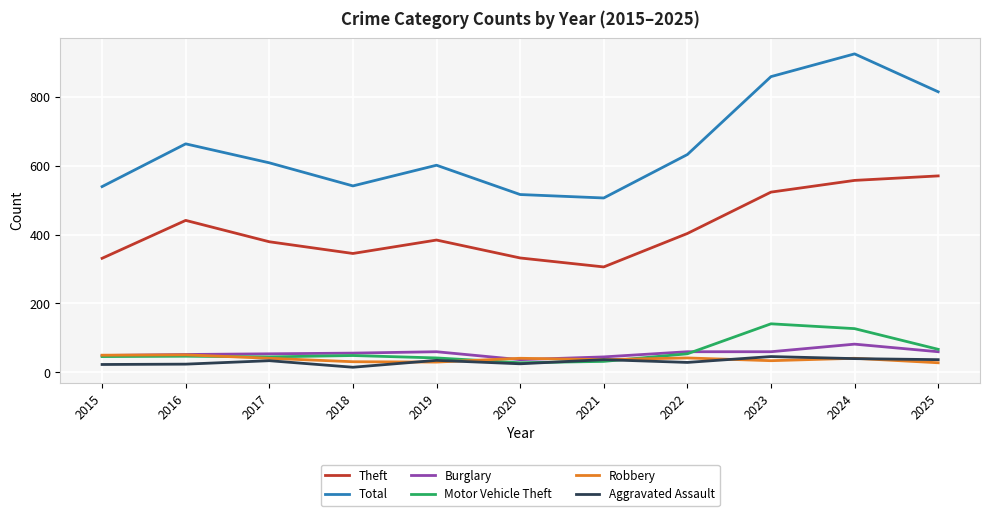

Which series has the widest spread of values?

Total